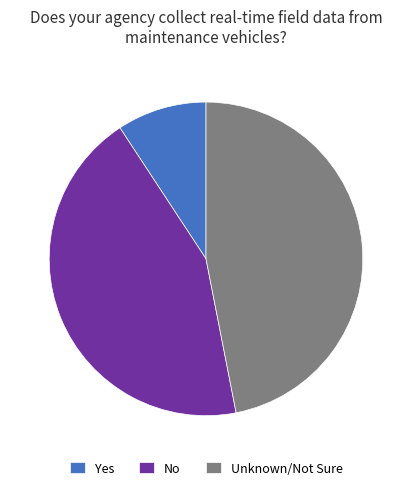

Which has a higher value, No or Yes?

No